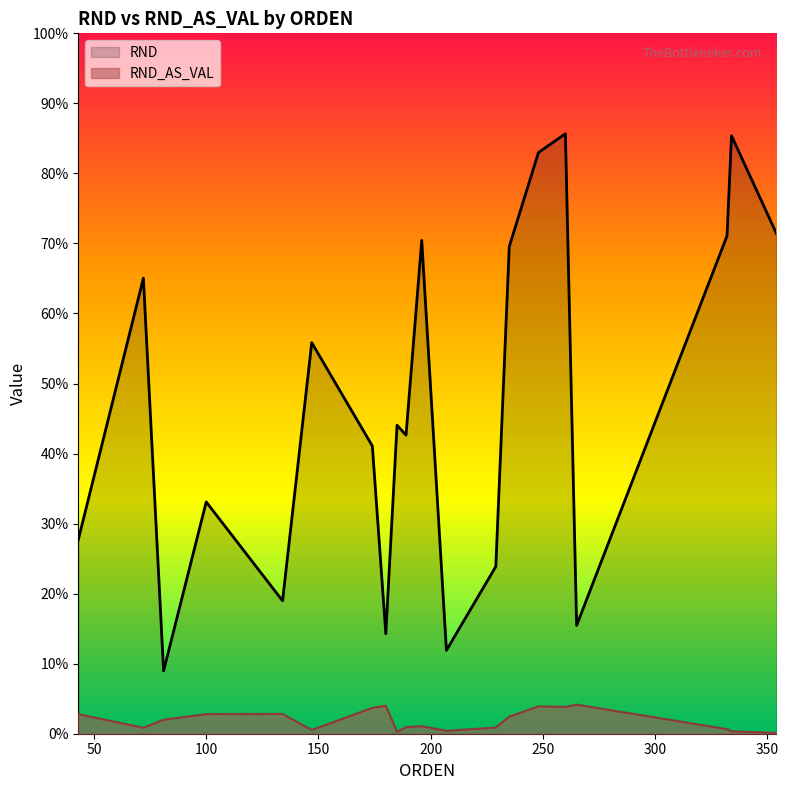

True or false: RND_AS_VAL has more than 2 interior local peaks.

True